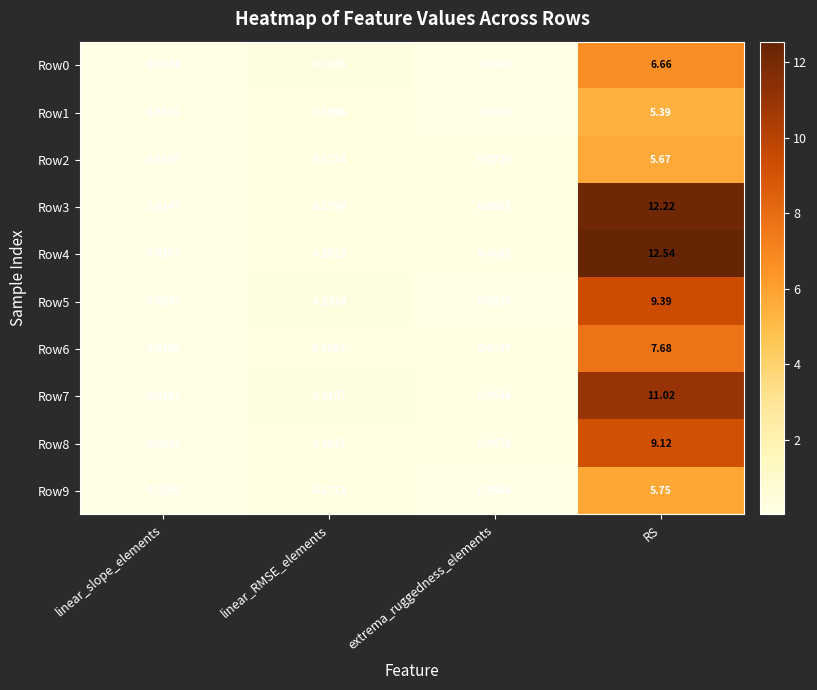

At which category is the sum across all series the highest?

RS